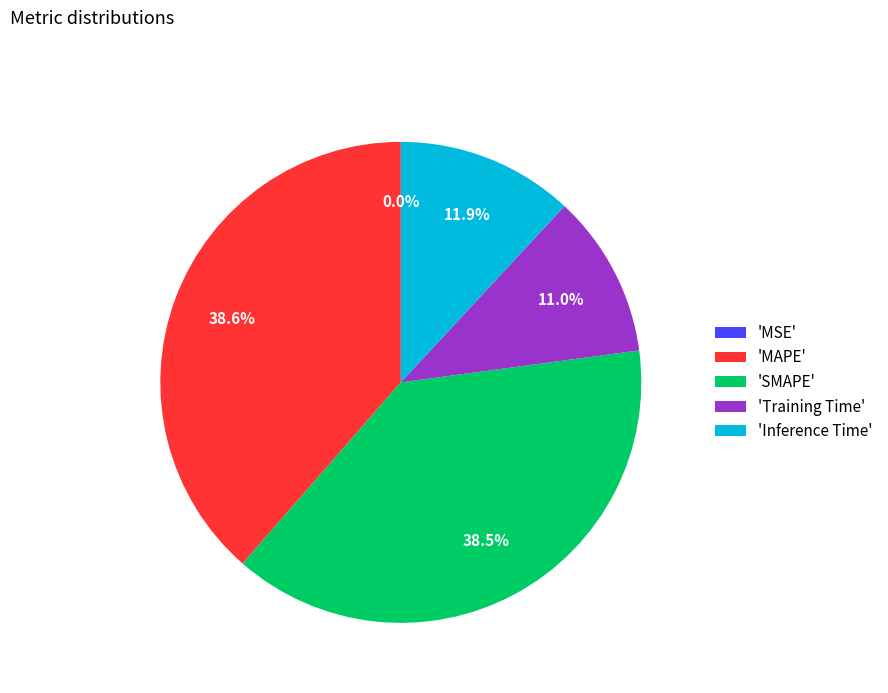

Does any single category account for the majority?

No